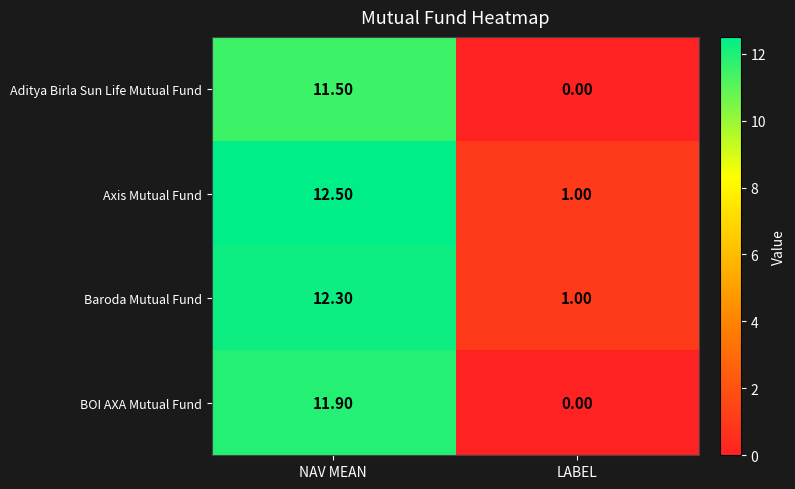

Which series has the largest total across all categories?

Axis Mutual Fund